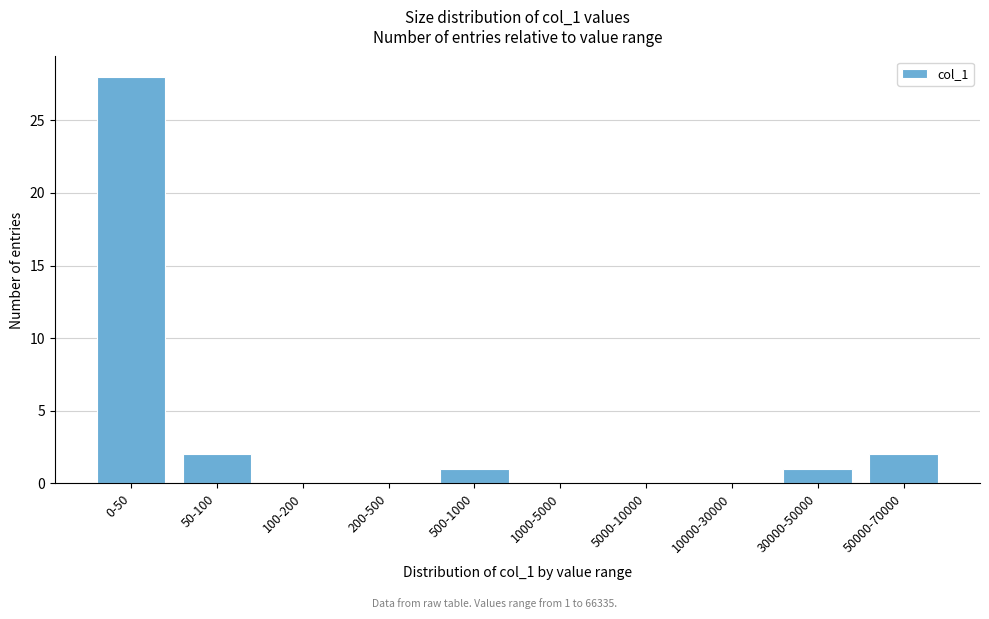

Reading left to right, list all the values displayed in this chart.

0-50=28	50-100=2	100-200=0	200-500=0	500-1000=1	1000-5000=0	5000-10000=0	10000-30000=0	30000-50000=1	50000-70000=2